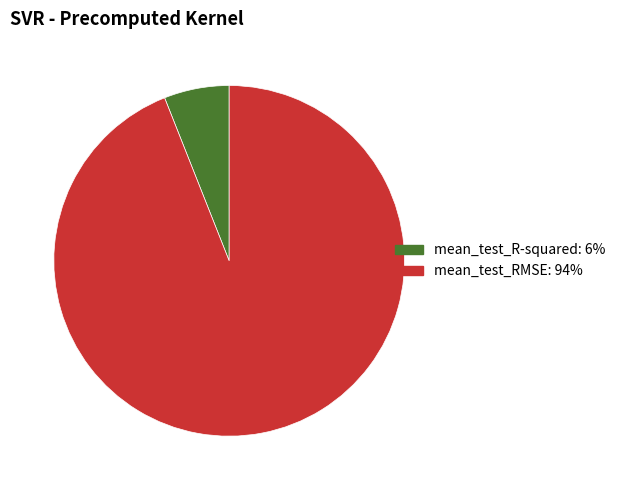

How many slices are in this pie chart?

2